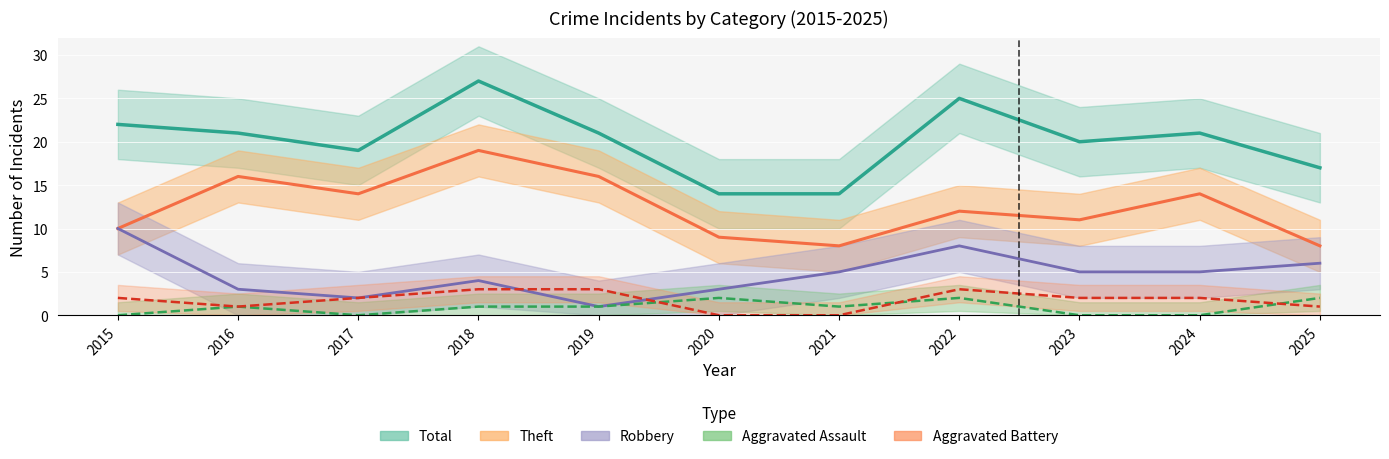

What is the sum of the Robbery values at 2017 and 2022?

10